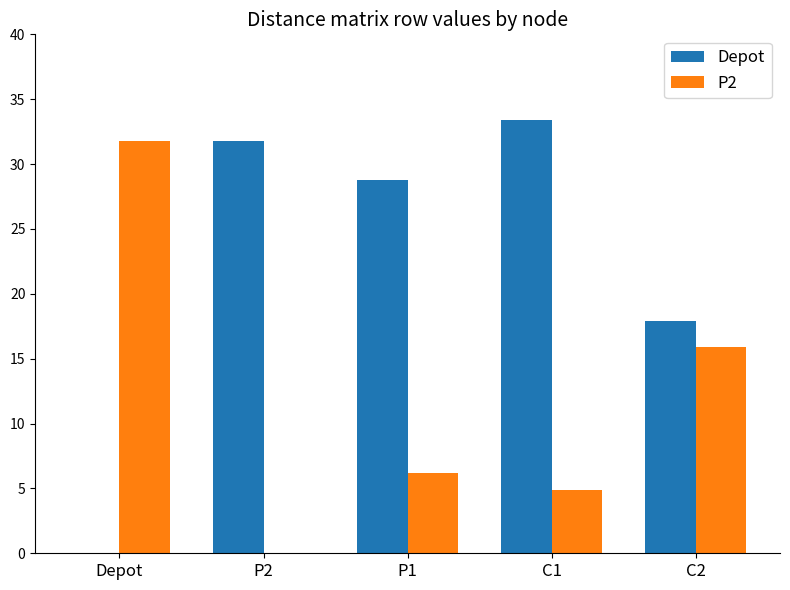

The value of Depot at C2 is 17.9. True or false?

True